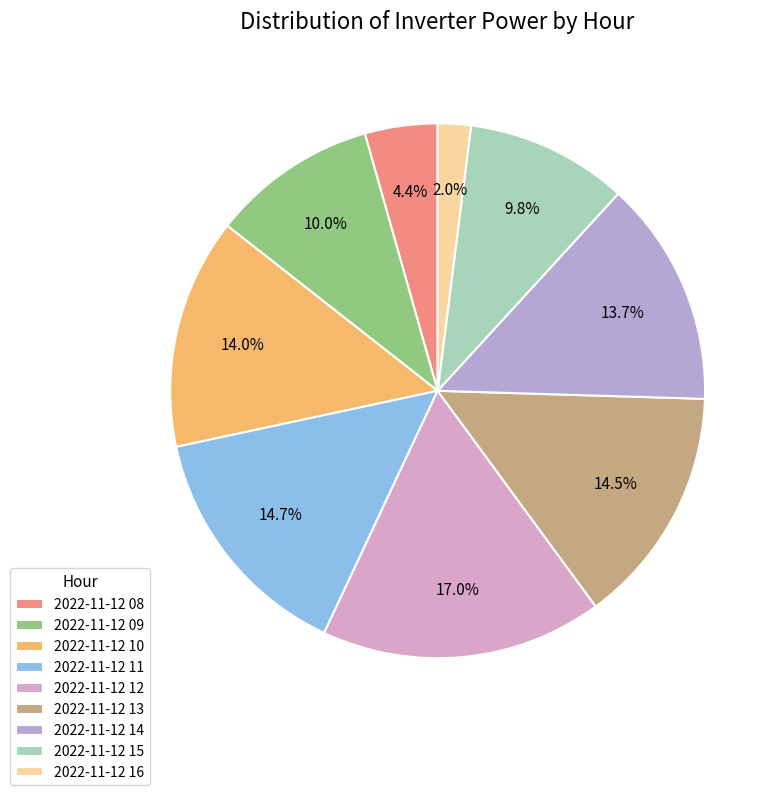

Is 2022-11-12 08 the majority of the pie?

No